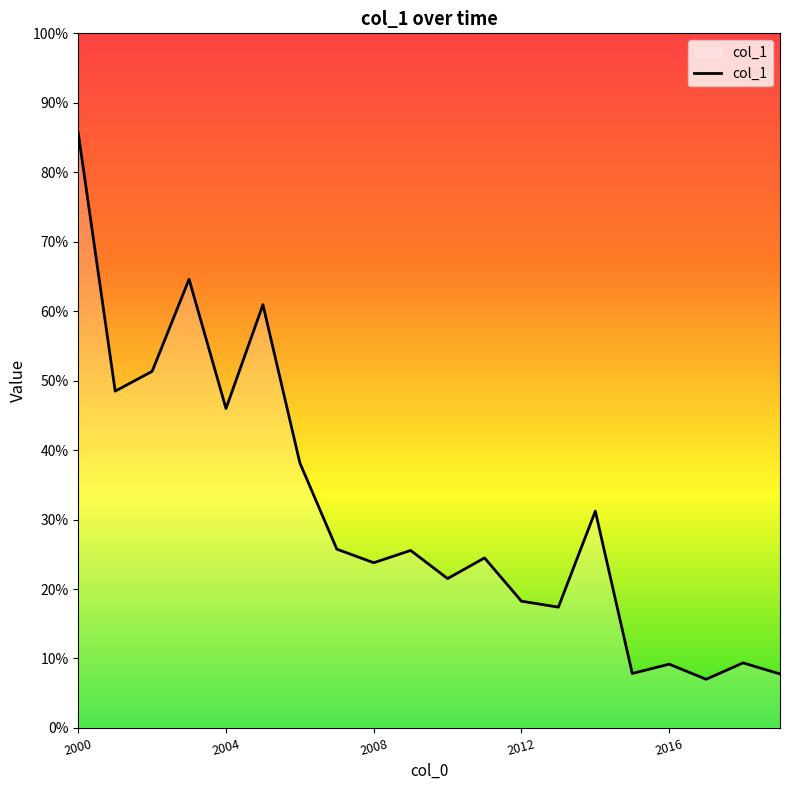

Is this an area chart (filled region under the line)?

Yes